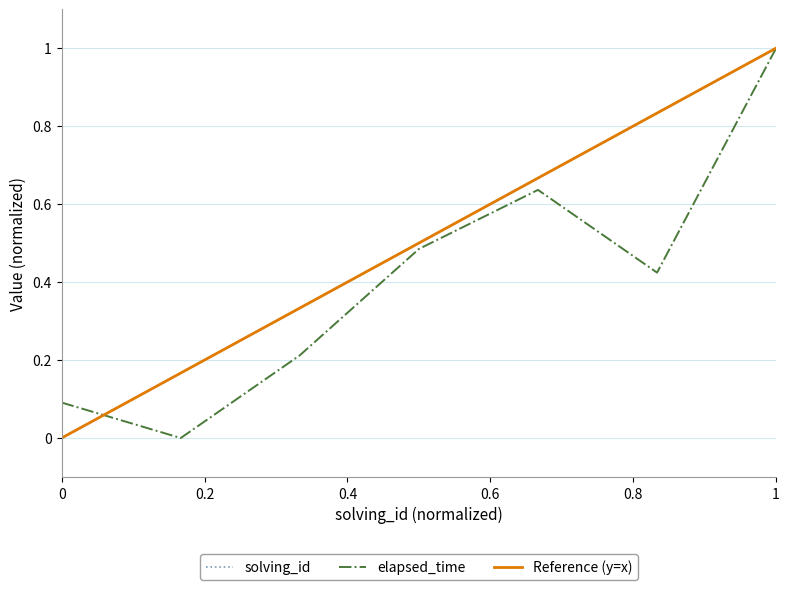

Reading left to right, extract all data points from this chart.

solving_id: 0.0	0.2	0.3	0.5	0.7	0.8	1.0
elapsed_time: 0.1	0.0	0.2	0.5	0.6	0.4	1.0